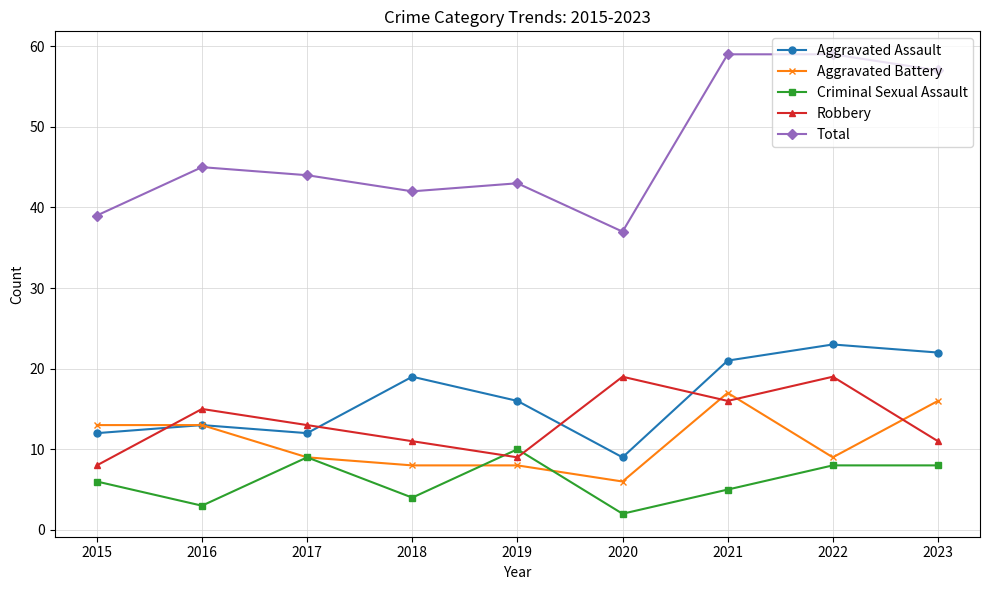

Between 2016 and 2021, which series saw the biggest shift?

Total